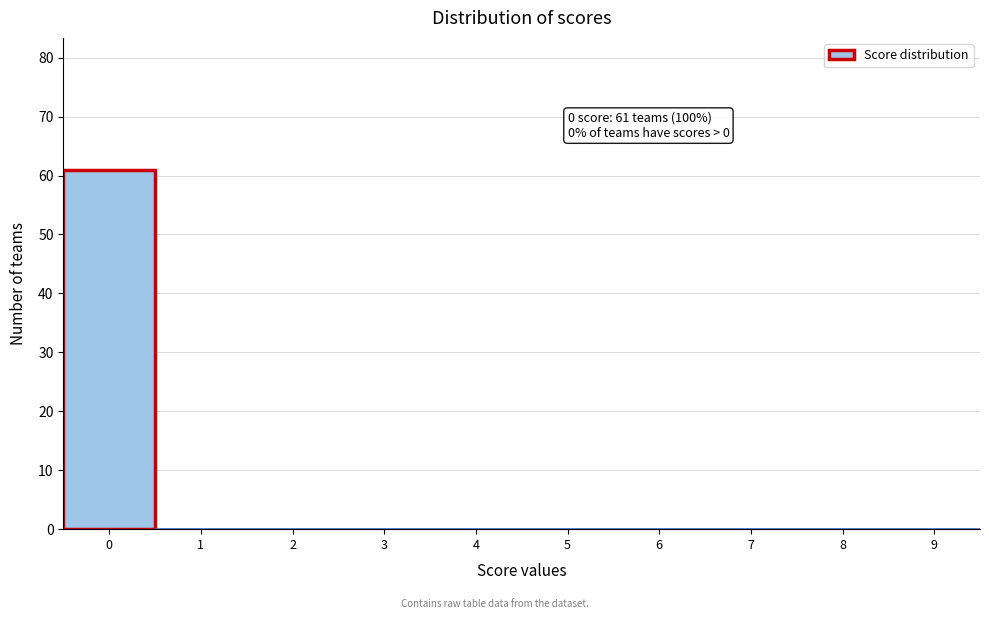

Which range on the x-axis has the tallest bar?

-0.5 to 0.5